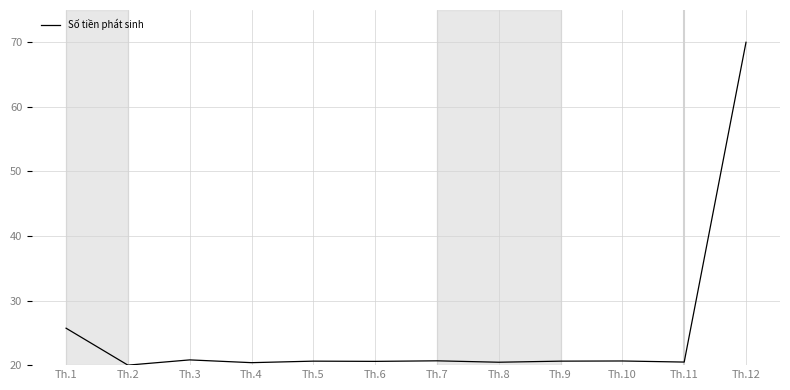

How many lines are shown in the chart?

1